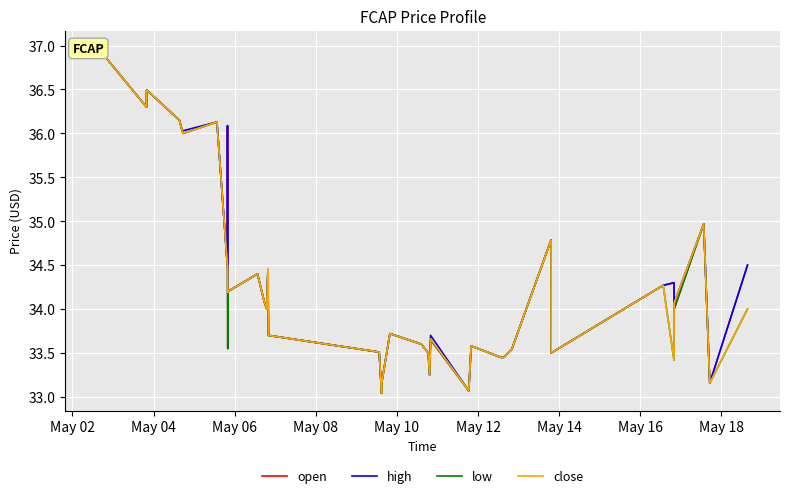

How many distinct data groups are displayed?

4